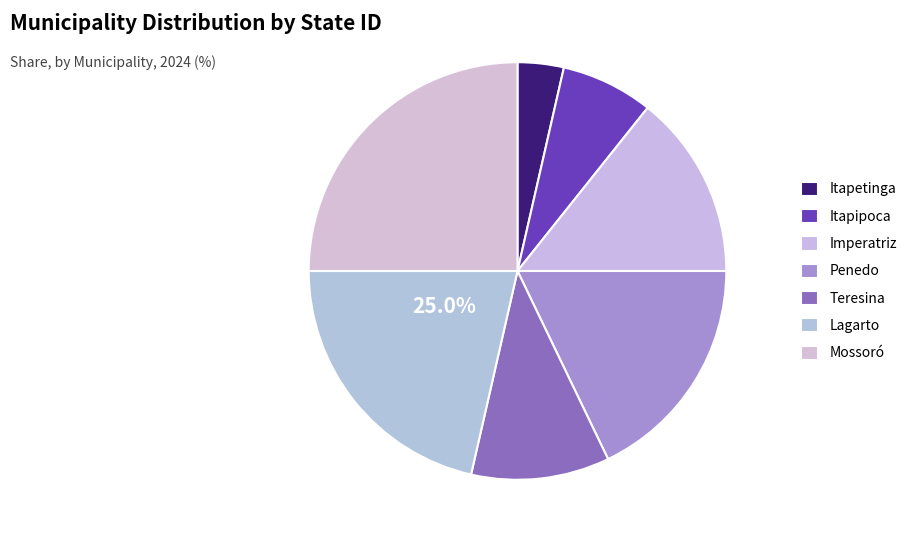

Is there a majority slice in this chart?

No